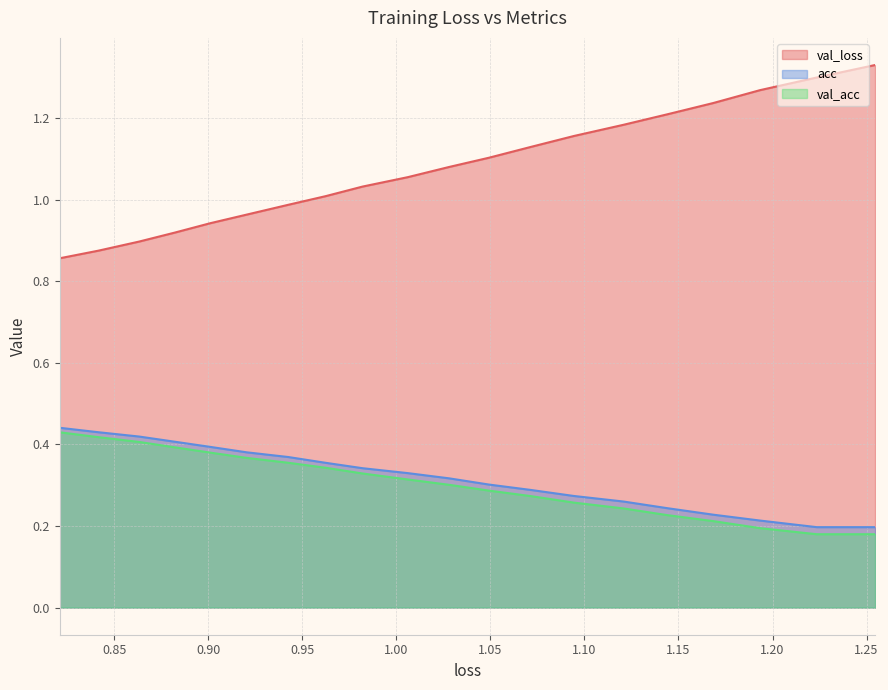

Does the chart have visible grid lines?

Yes